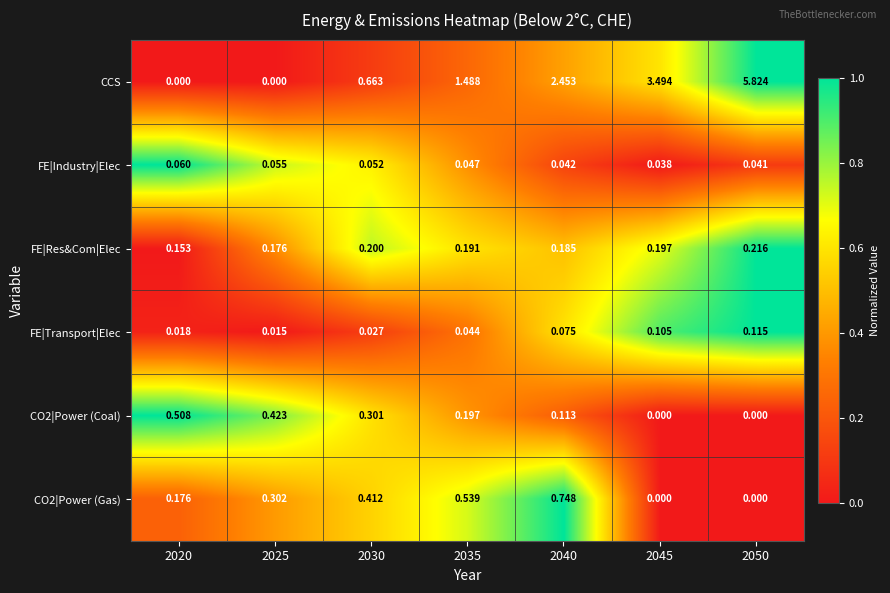

At which category is the sum across all series the highest?

2050